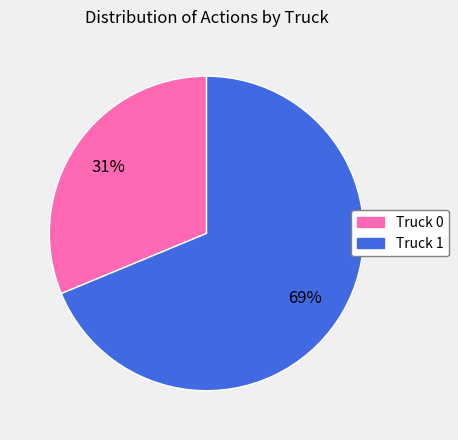

Between Truck 1 and Truck 0, which is larger?

Truck 1